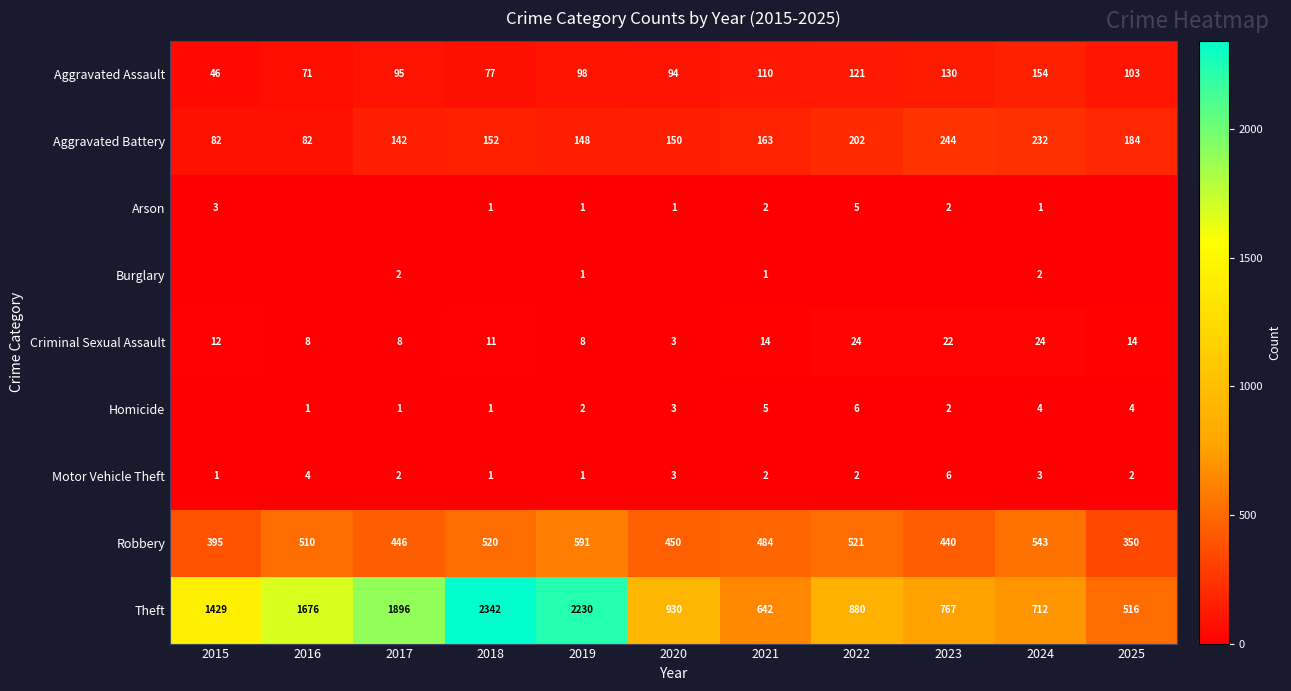

At which label is Aggravated Battery closest to 163?

2021